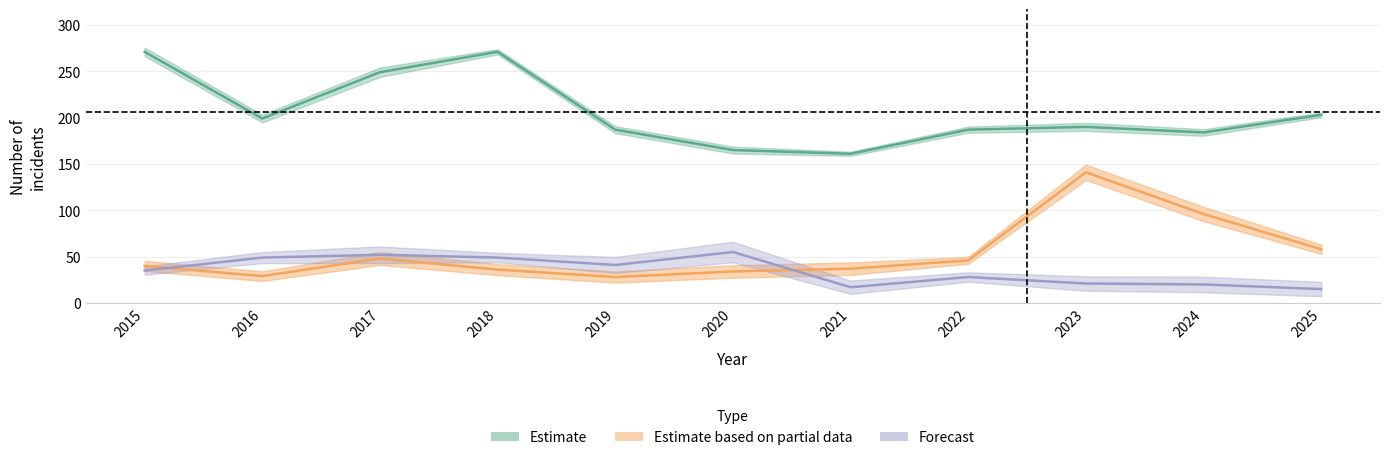

How many interior local valleys does the Theft series have?

3